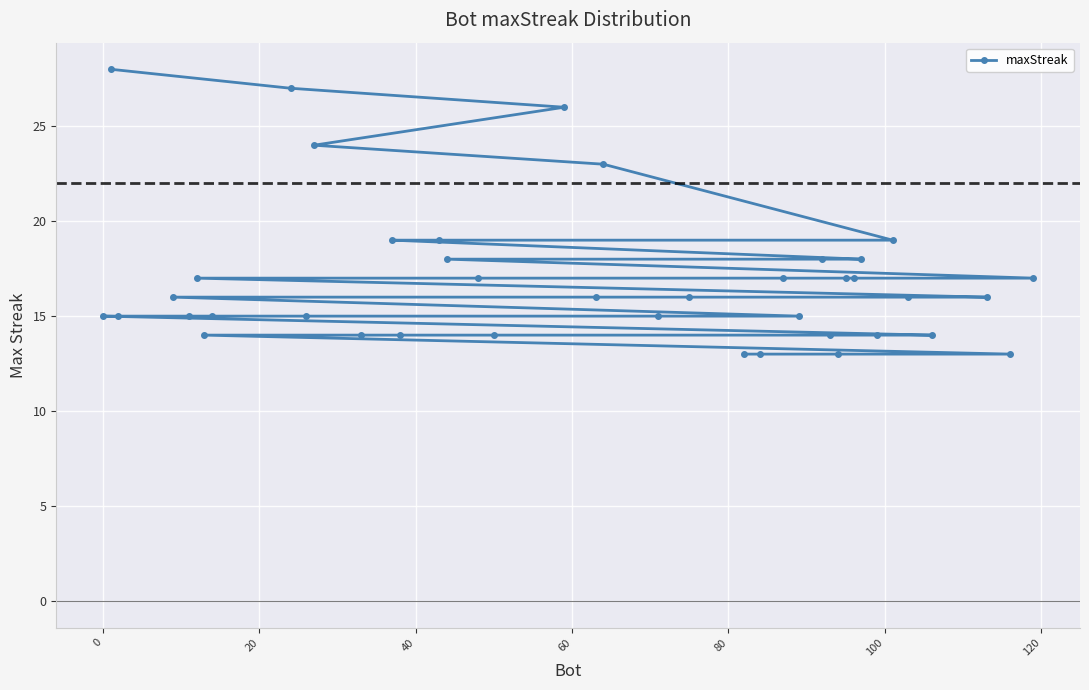

What is the maximum value shown in the chart?

28